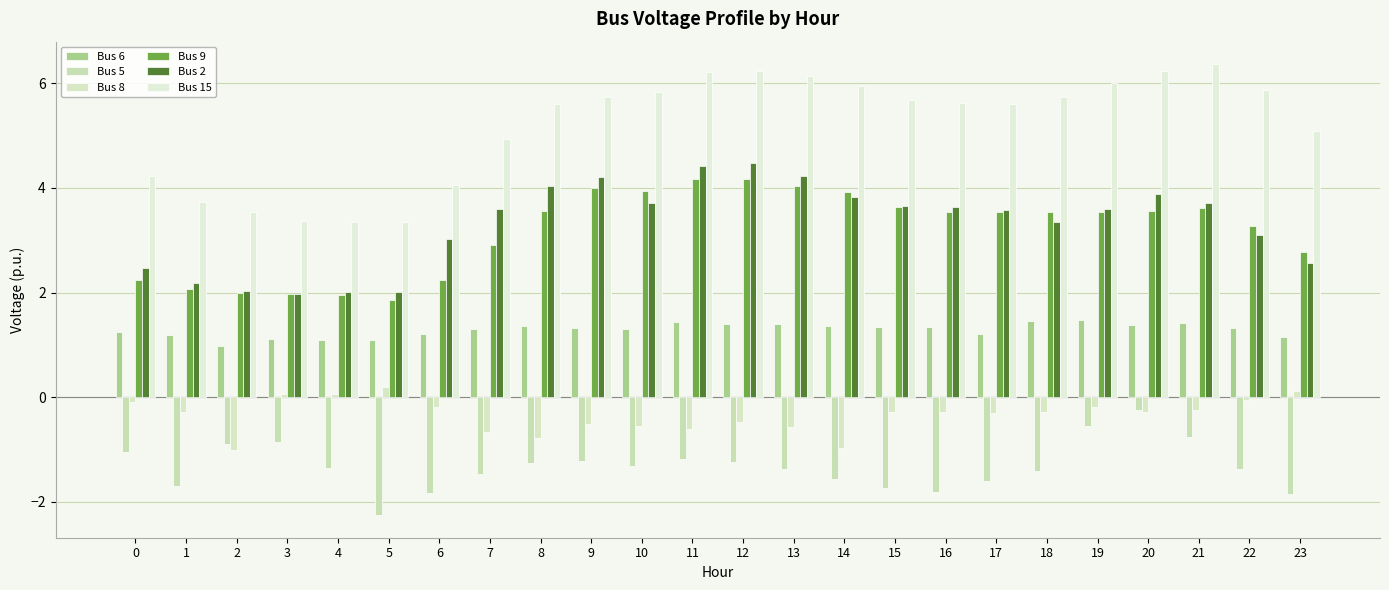

What is the total value across all series at 19?

13.9